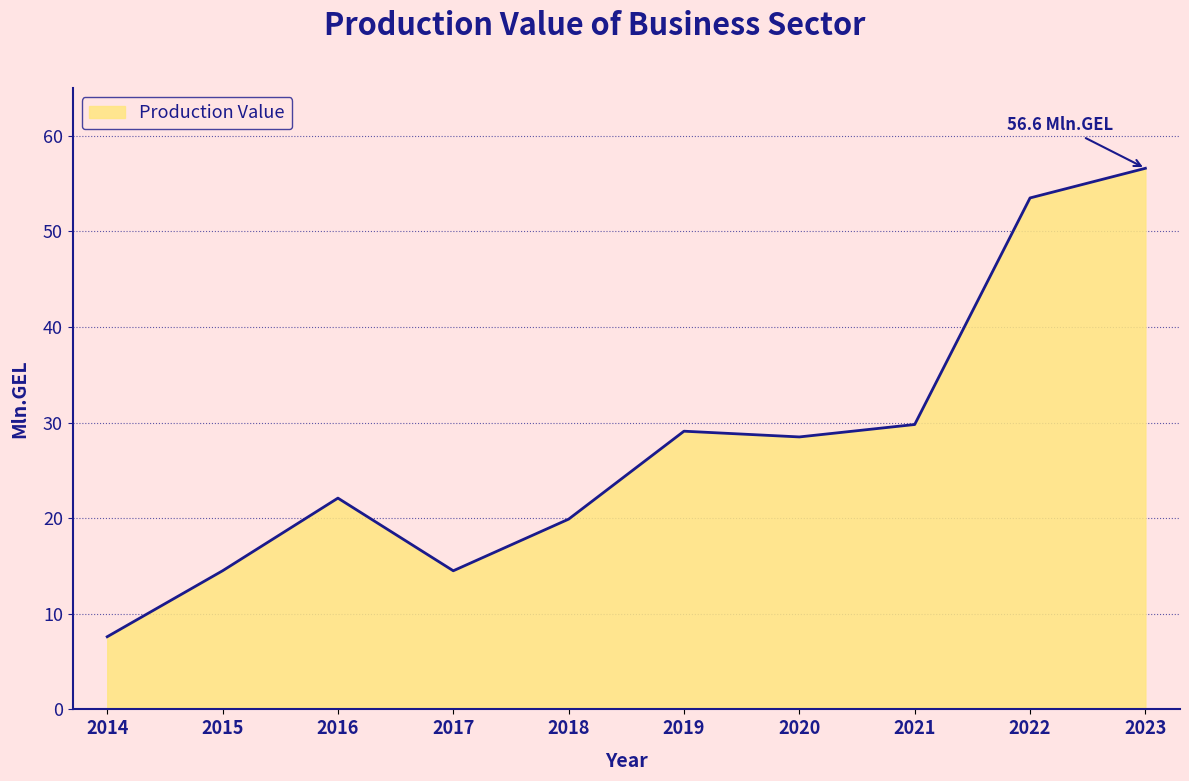

Which label corresponds to the largest value in the chart?

2023